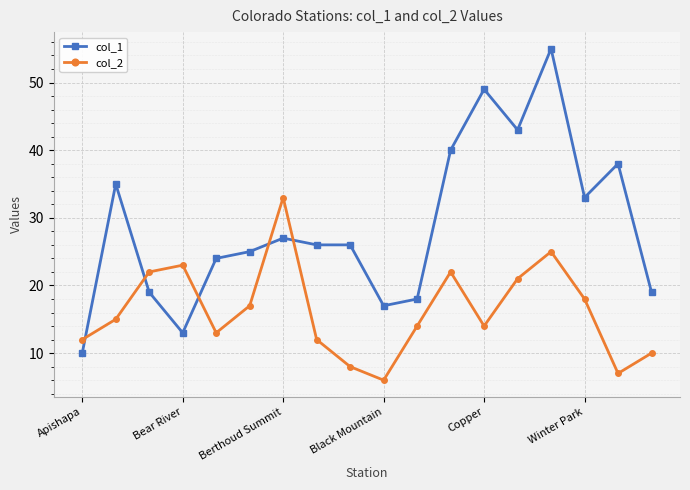

What is the maximum value shown in the chart?

55